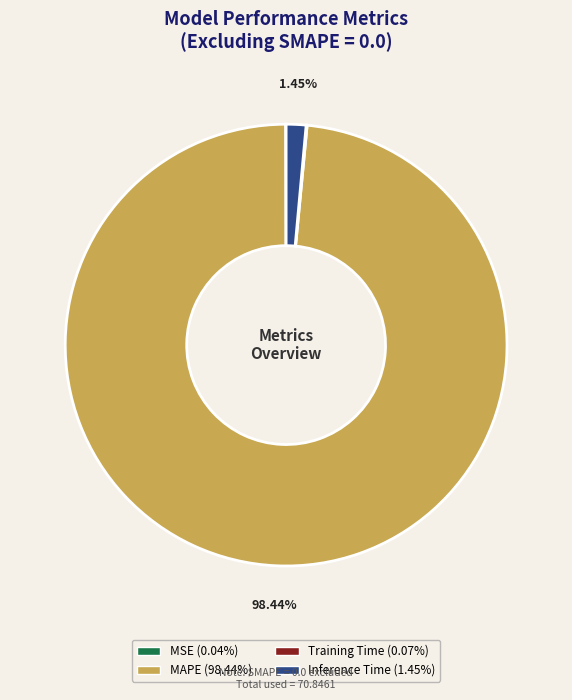

Which category has the biggest portion of the pie?

MAPE